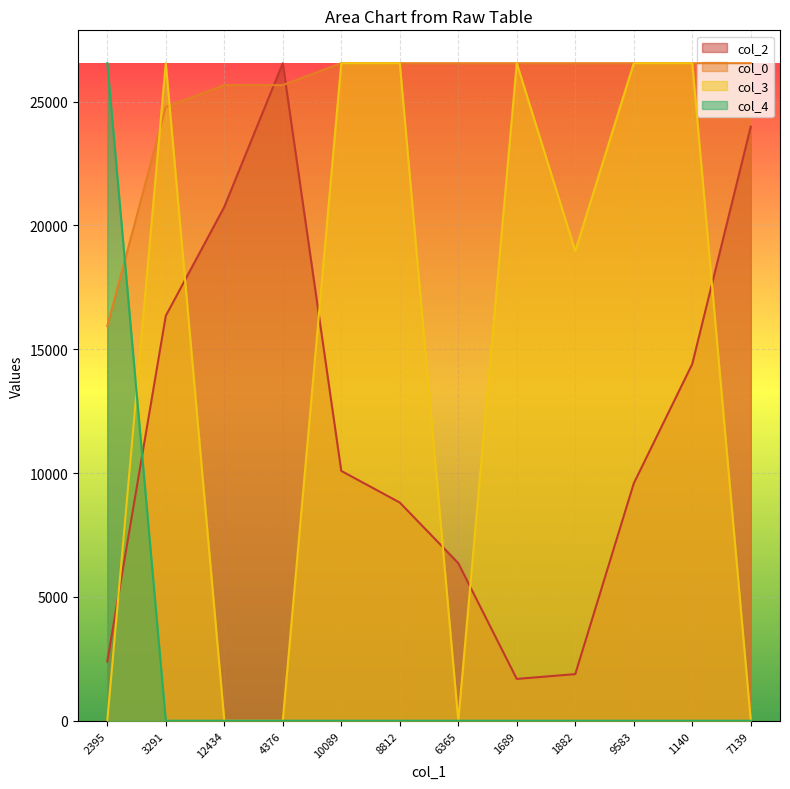

True or false: col_3 and col_2 intersect in this chart.

True